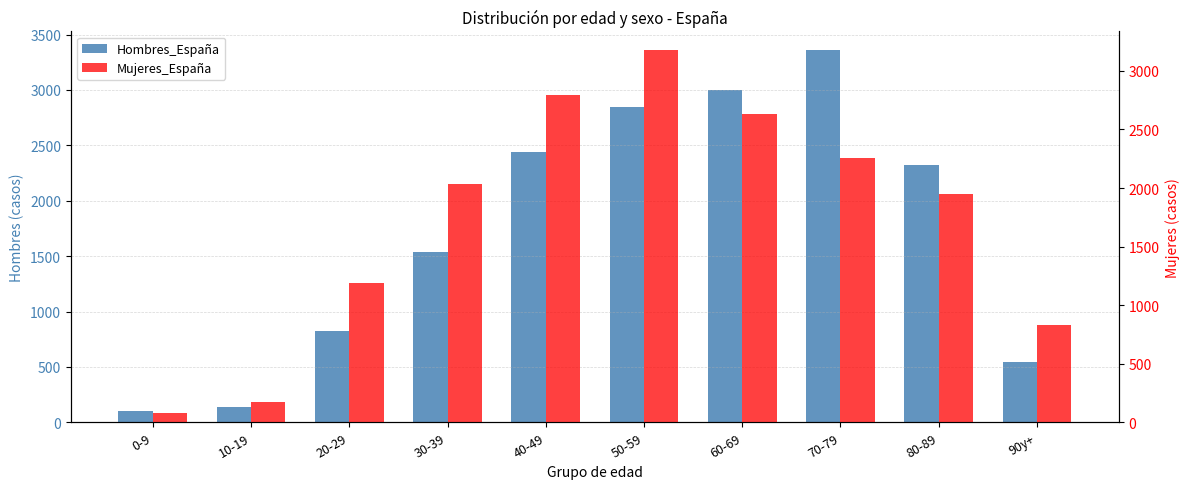

How many bars are there in each group?

2